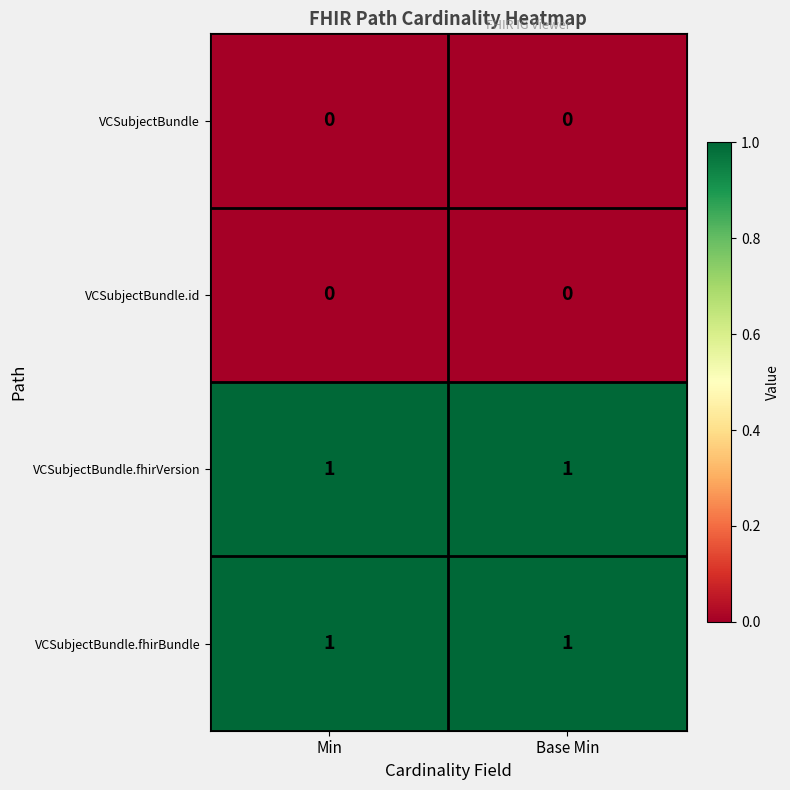

Reading left to right, extract all data points from this chart.

VCSubjectBundle: 0	0
VCSubjectBundle.id: 0	0
VCSubjectBundle.fhirVersion: 1	1
VCSubjectBundle.fhirBundle: 1	1